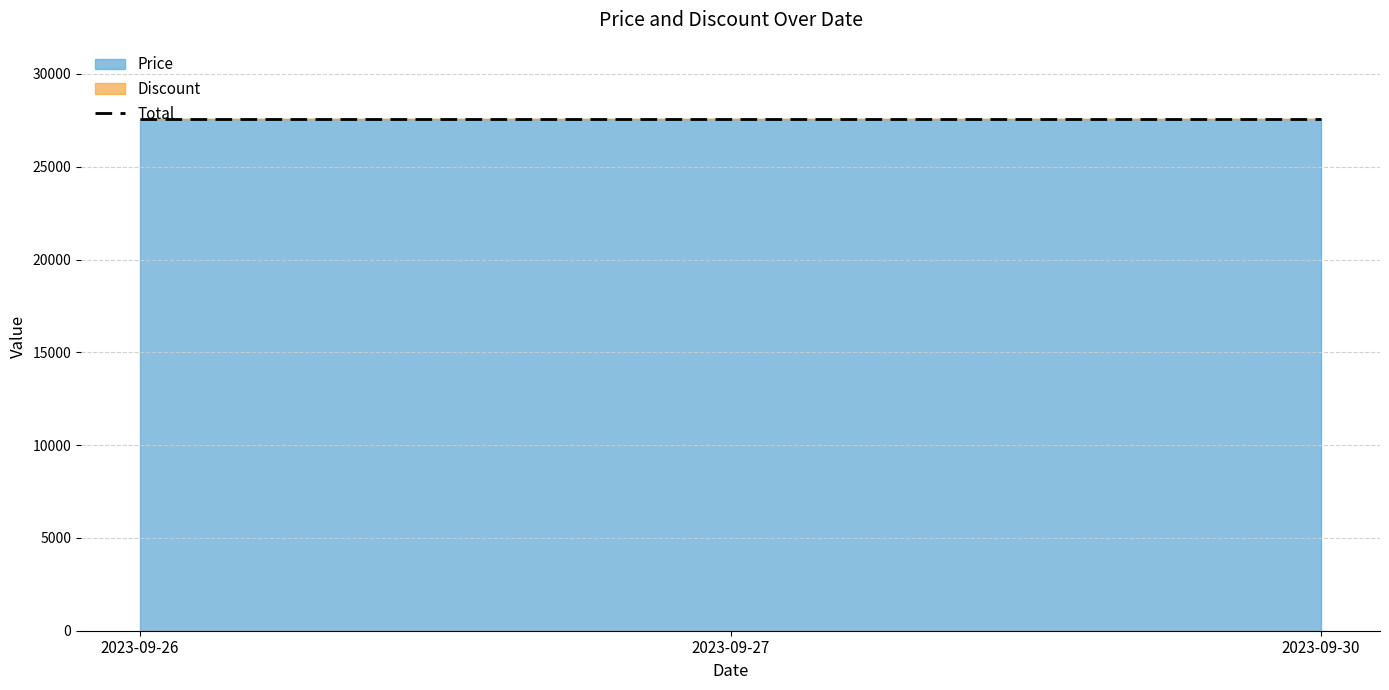

List the labels in order of Discount value, largest first.

2023-09-26, 2023-09-27, 2023-09-30